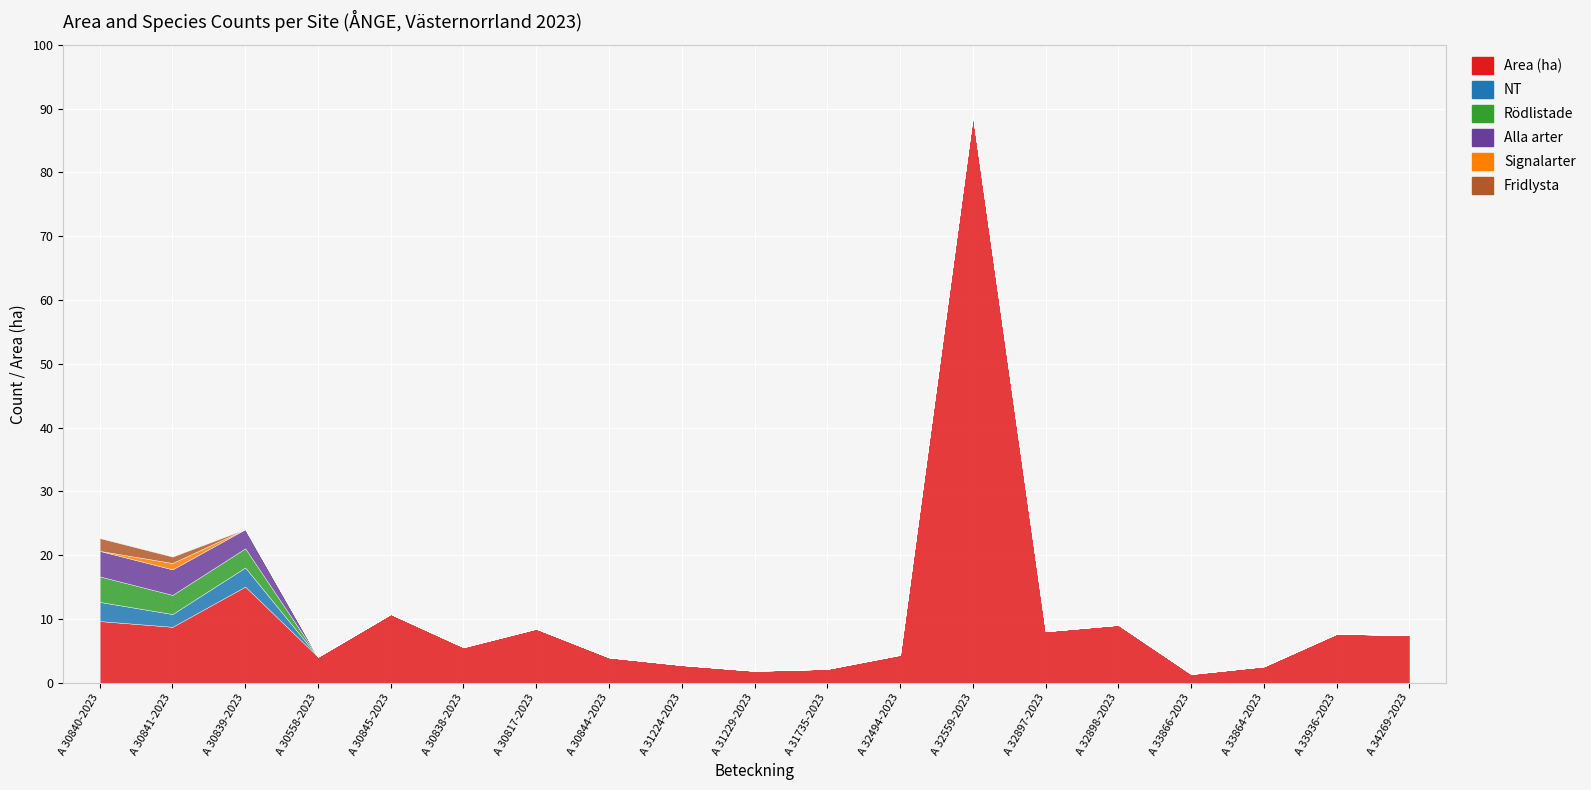

What is the total value across all series at A 32494-2023?

4.4